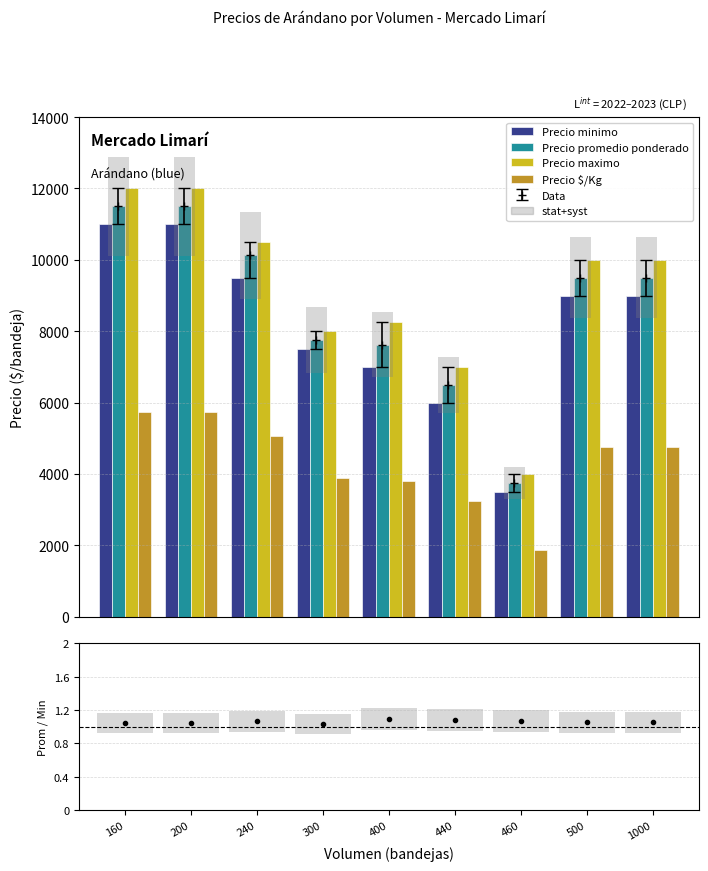

At which category does the chart reach its minimum across all series?

300